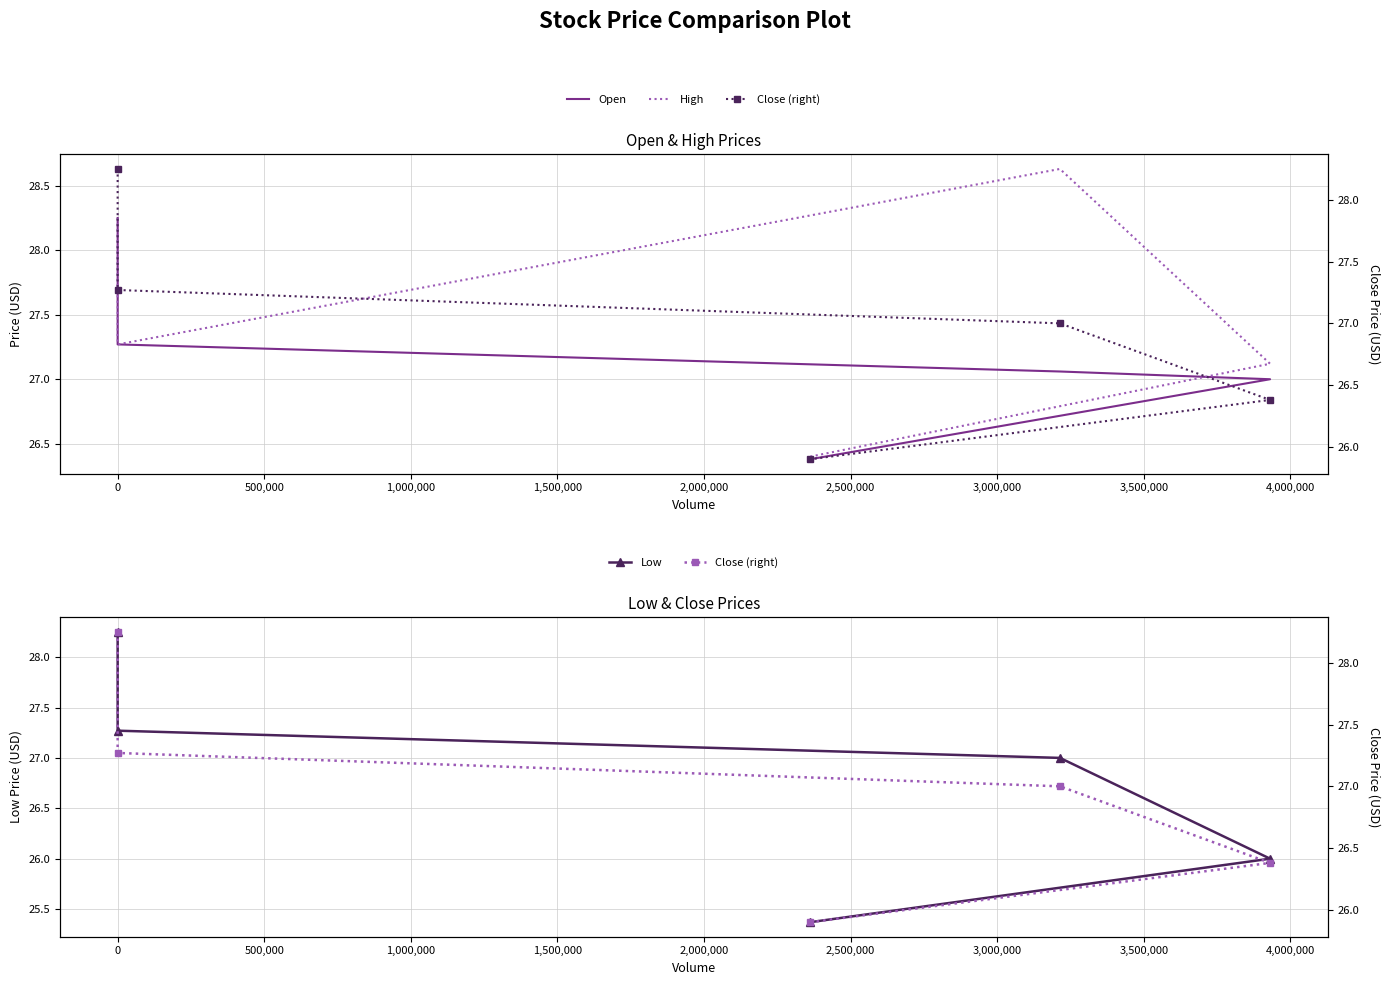

Which series has the largest total across all categories?

High